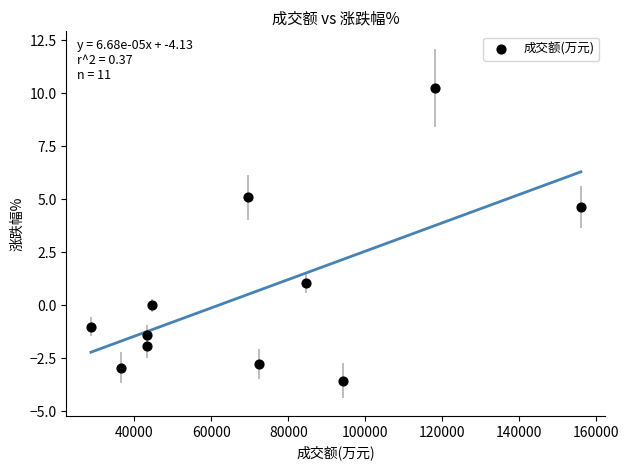

What is the range of Y values (max minus min)?

13.8